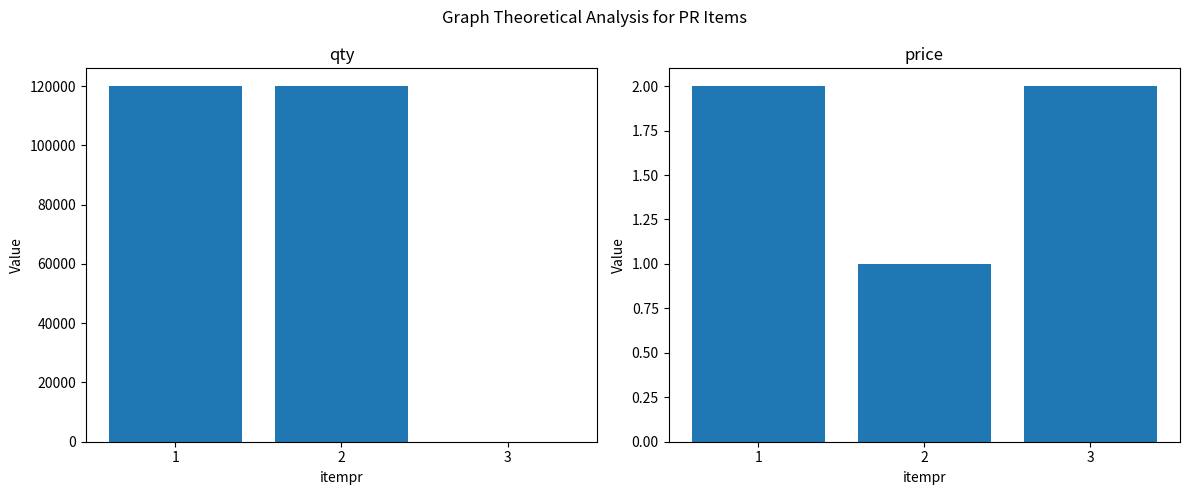

How many distinct data groups are displayed?

2